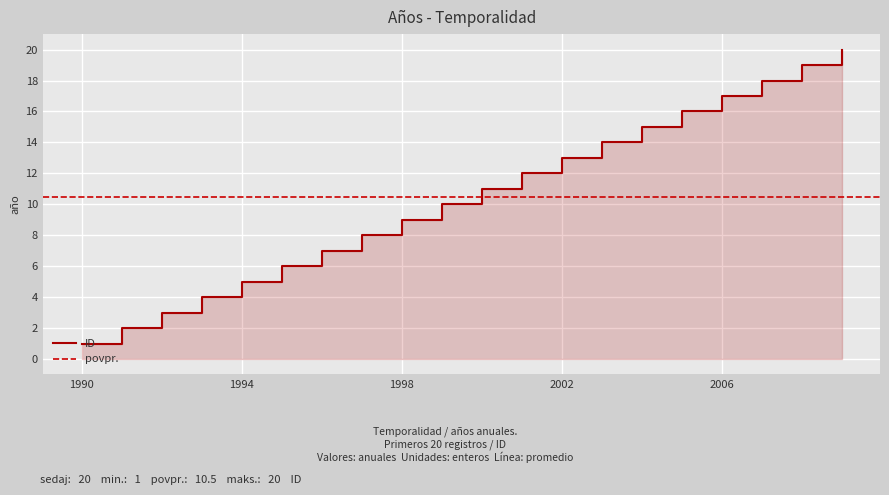

What is the difference between the values at 1991 and 1992?

1